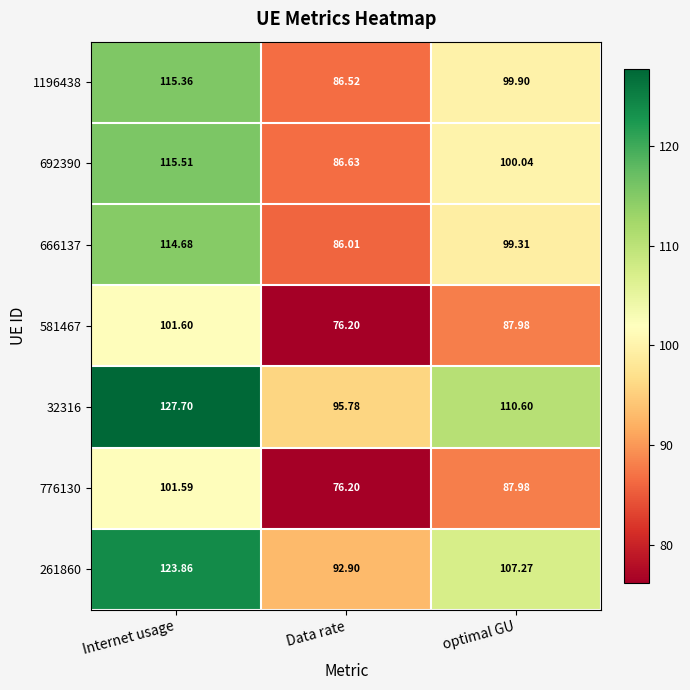

Which category has the highest value across all series?

Internet usage